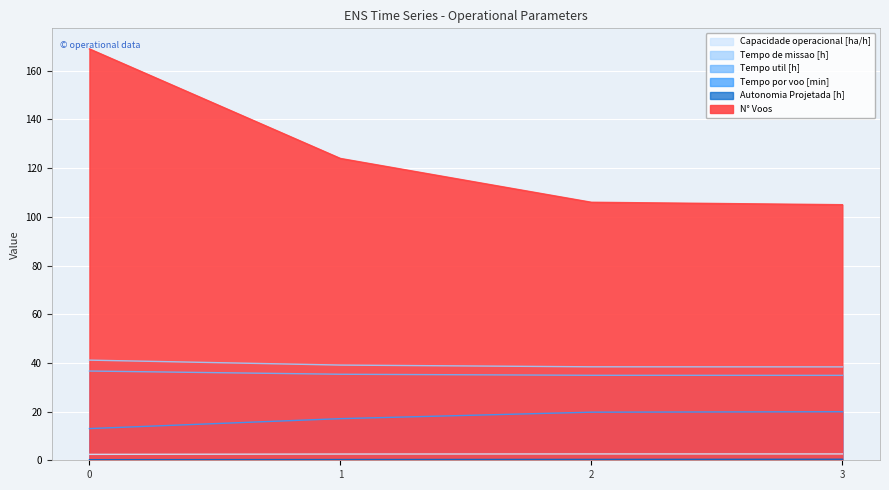

What are all the series names shown in the legend?

Capacidade operacional [ha/h], Tempo de missao [h], Tempo util [h], Tempo por voo [min], Autonomia Projetada [h], N° Voos